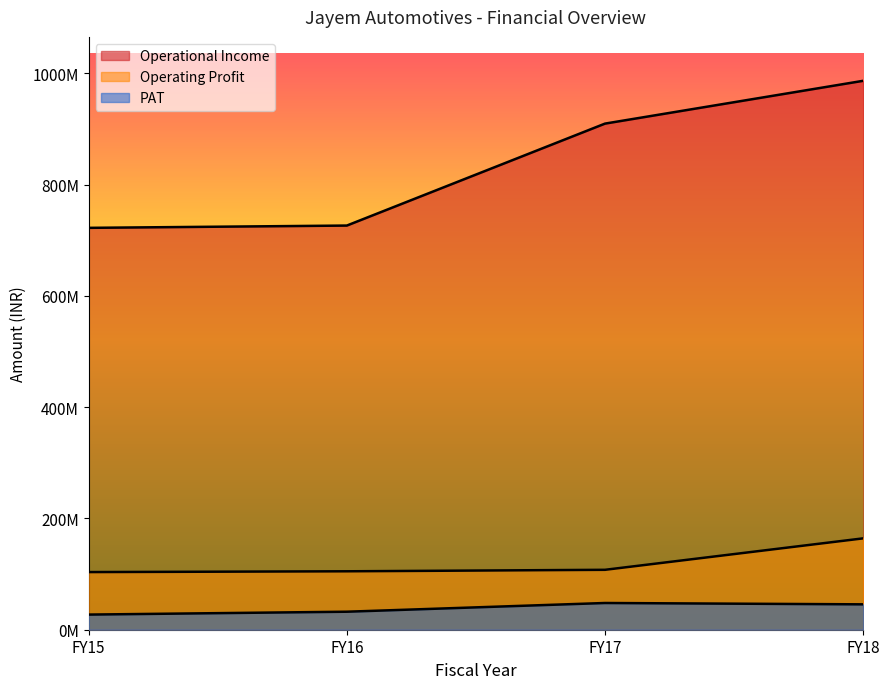

Count the number of data series in this chart.

3